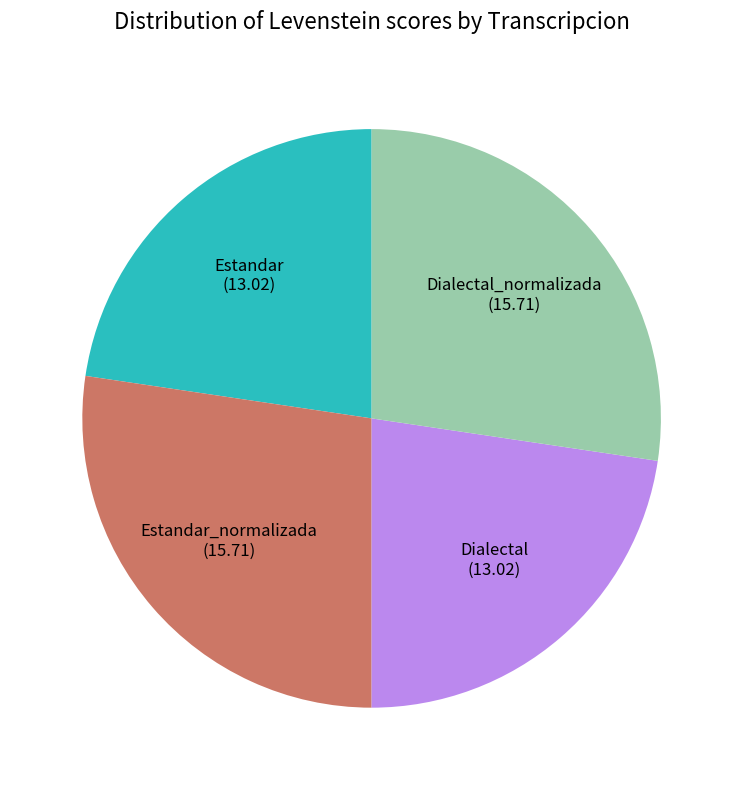

Combined, do Dialectal_normalizada (15.71) and Estandar_normalizada (15.71) account for over 50%?

Yes